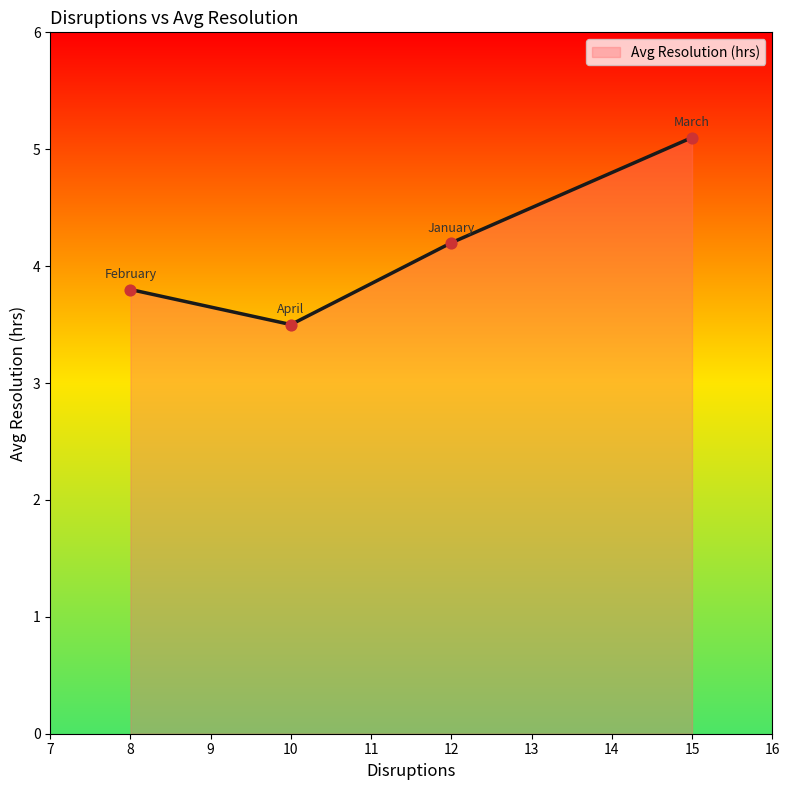

What is the change in value from 8 to 12?

+0.4